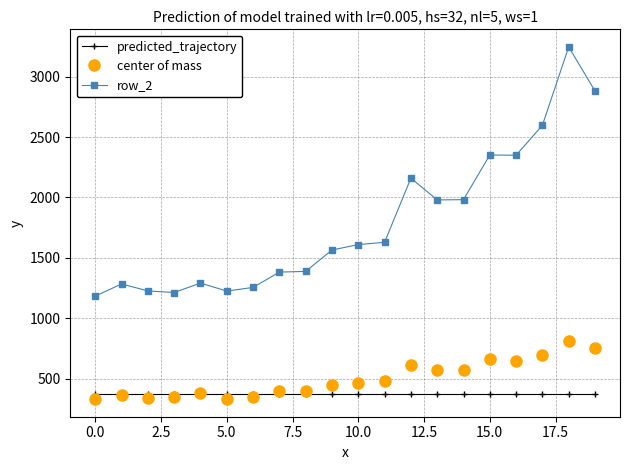

Which series has the largest total across all categories?

row_2